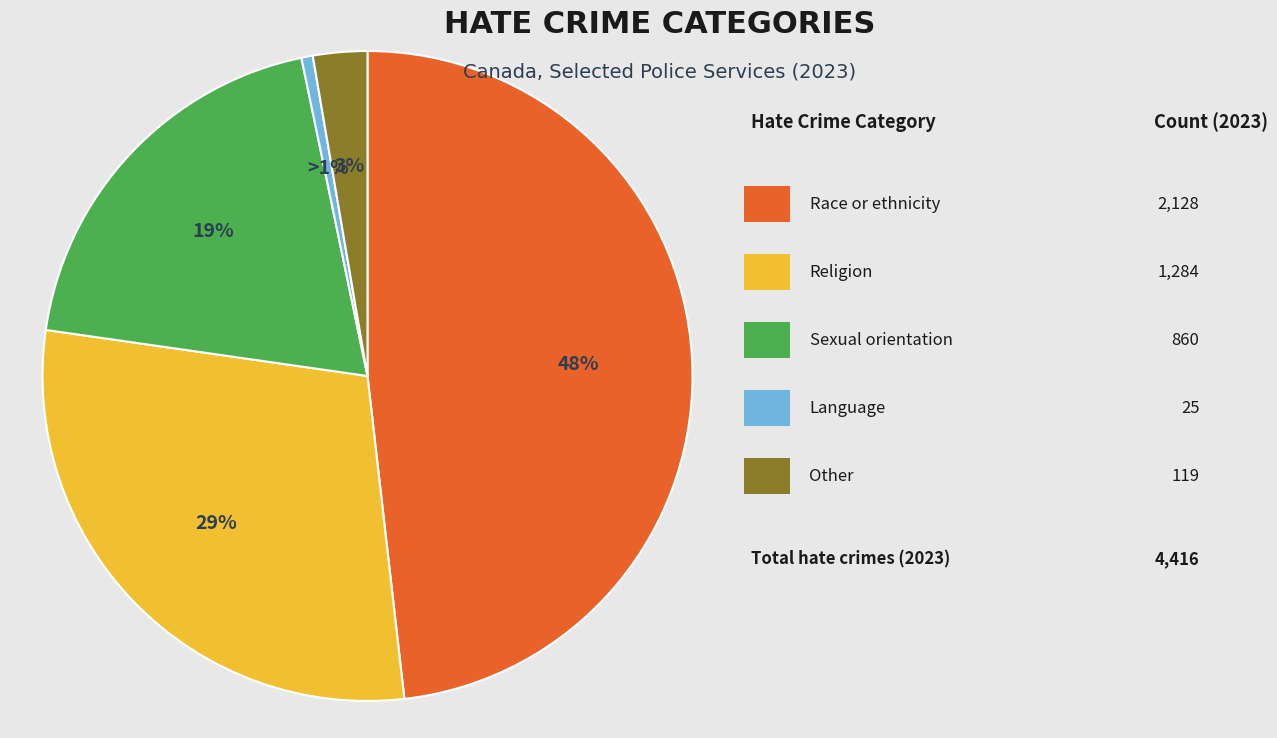

Is there any slice that represents more than half of the pie?

No